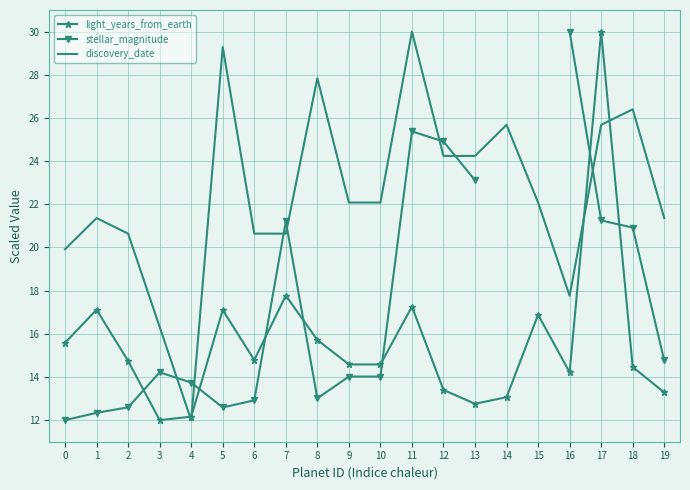

True or false: light_years_from_earth has more than 1 interior local peaks.

True